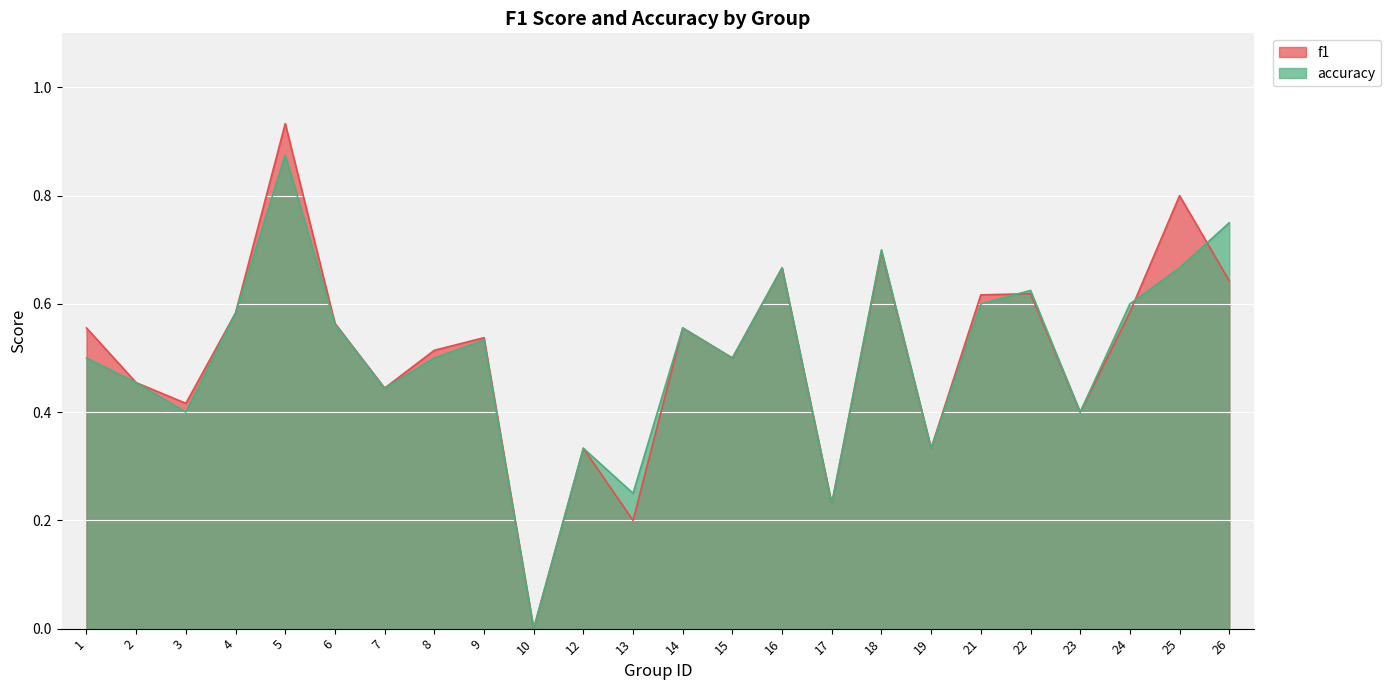

The value of accuracy at 3 is 0.4. True or false?

True